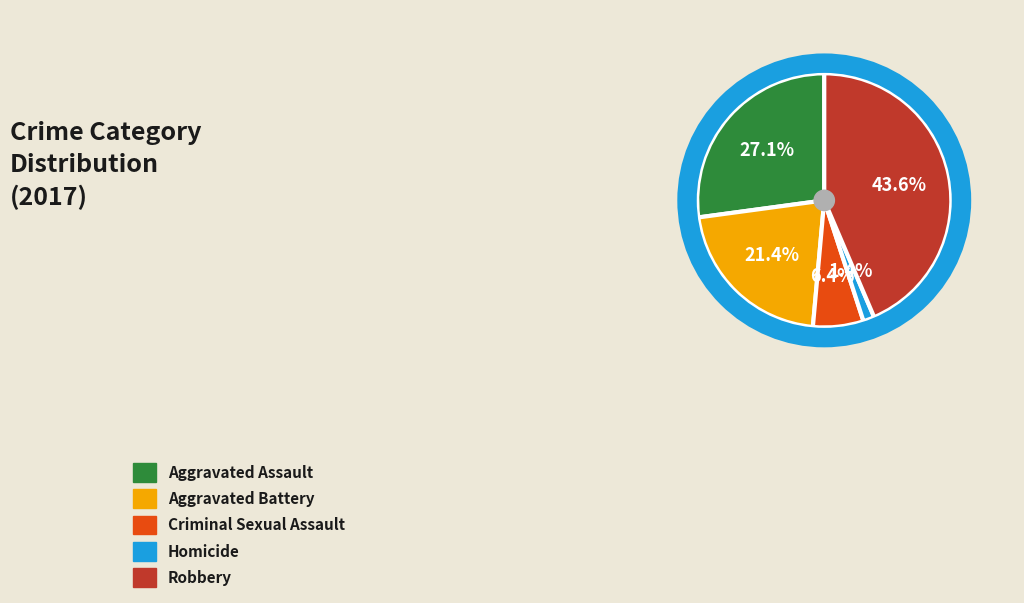

Which has a higher value, Criminal Sexual Assault or Aggravated Battery?

Aggravated Battery